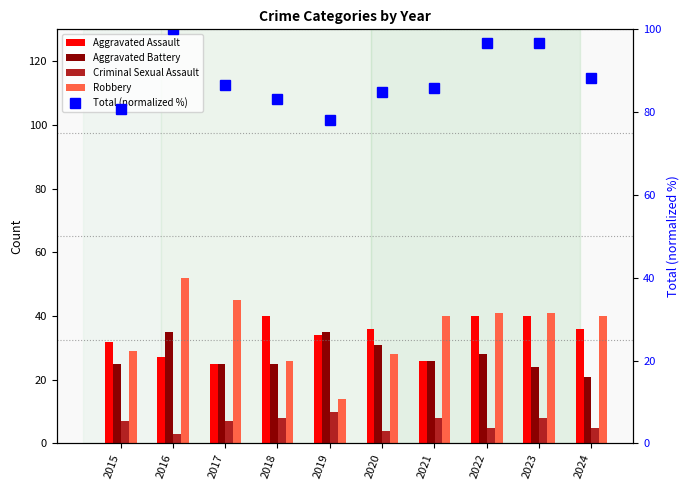

At which label does Robbery first exceed 40?

2016